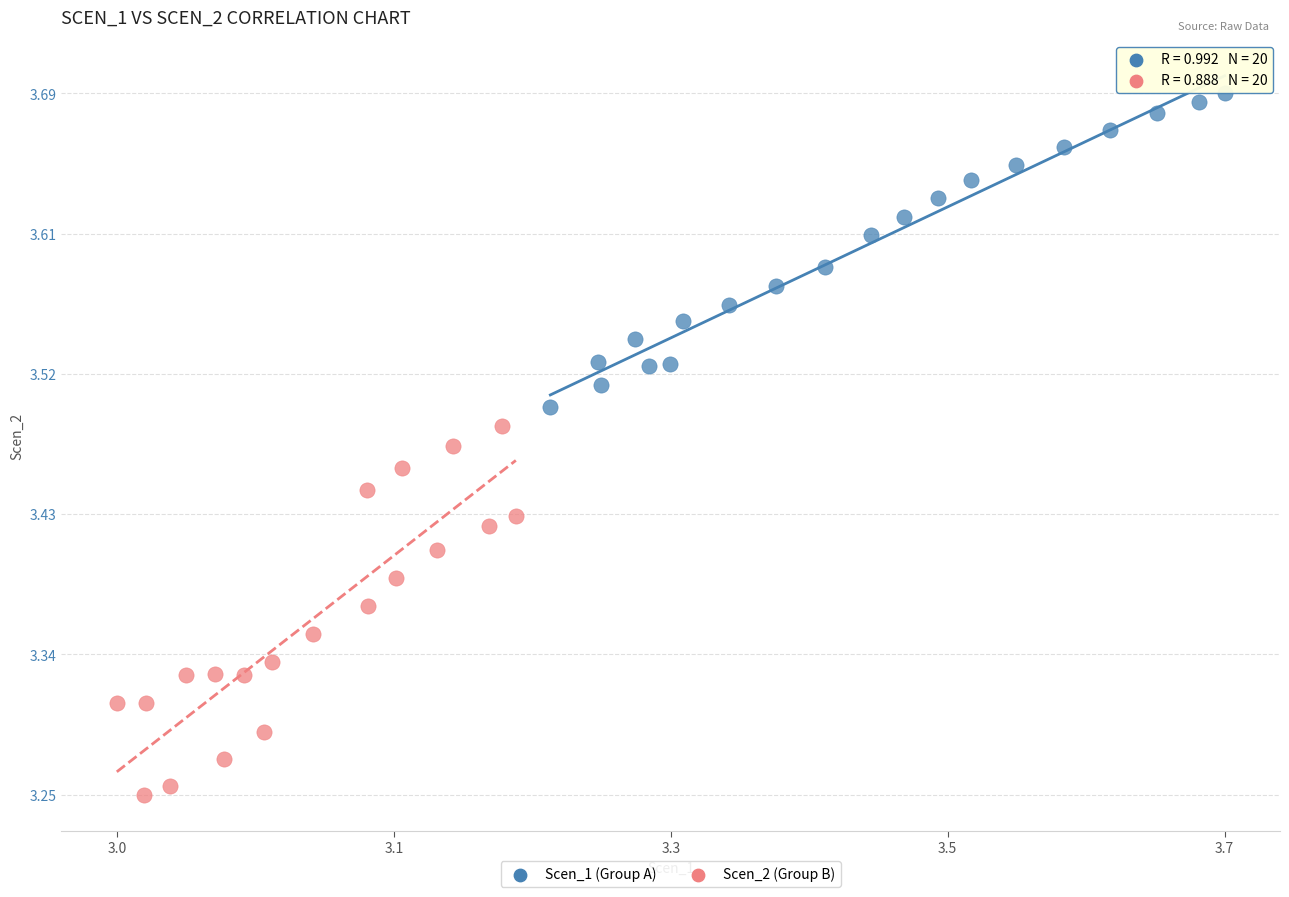

Which series contains the highest Y value?

Scen_1 (Group A)